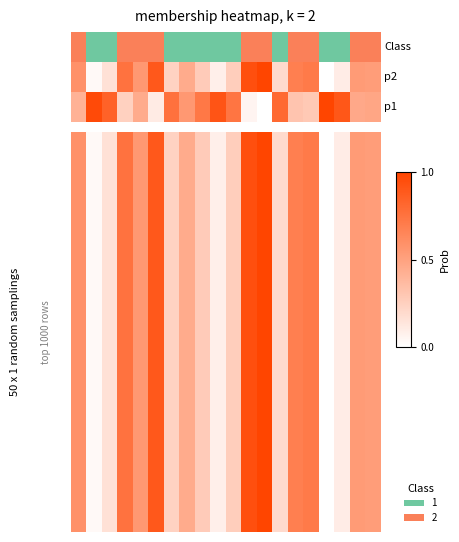

What is the difference between the maximum and minimum values?

1